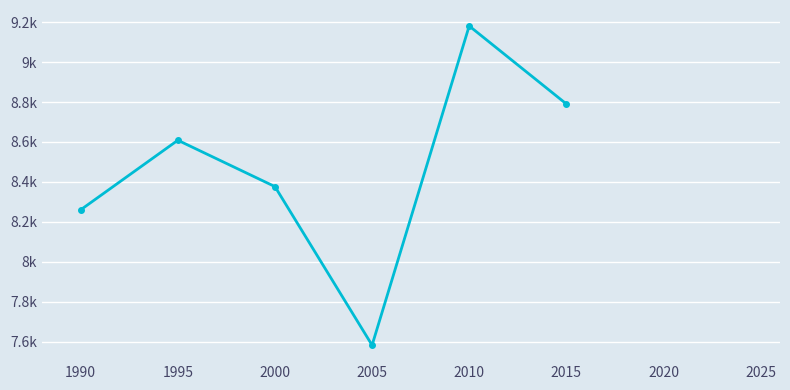

The value at 1990 is 15109.1. True or false?

False